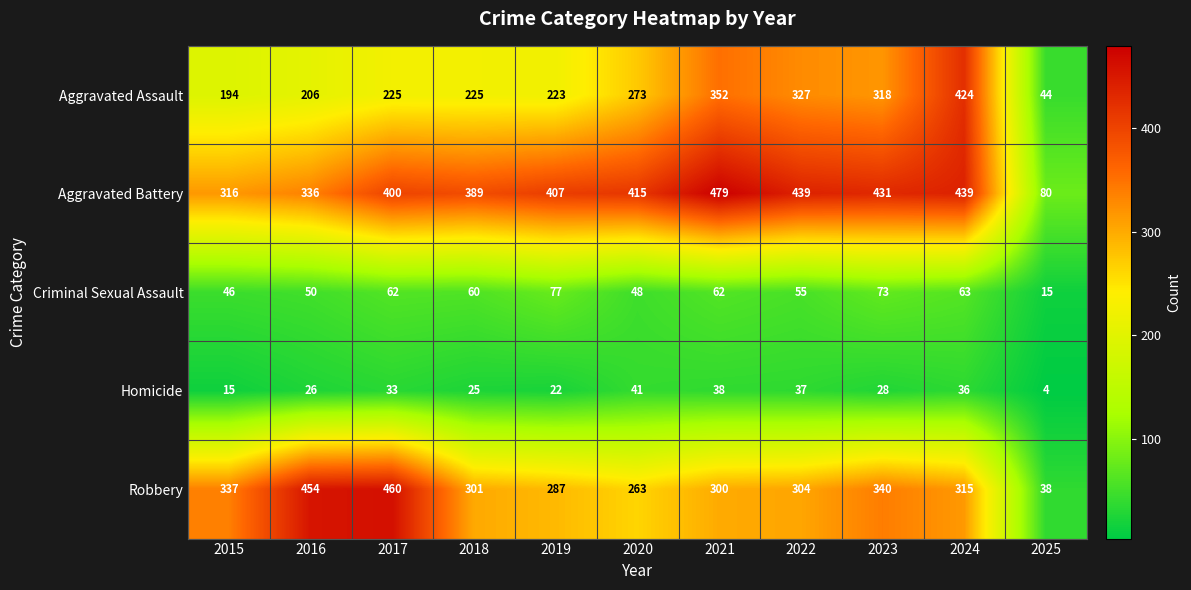

True or false: Criminal Sexual Assault has a value of 60 at 2018.

True